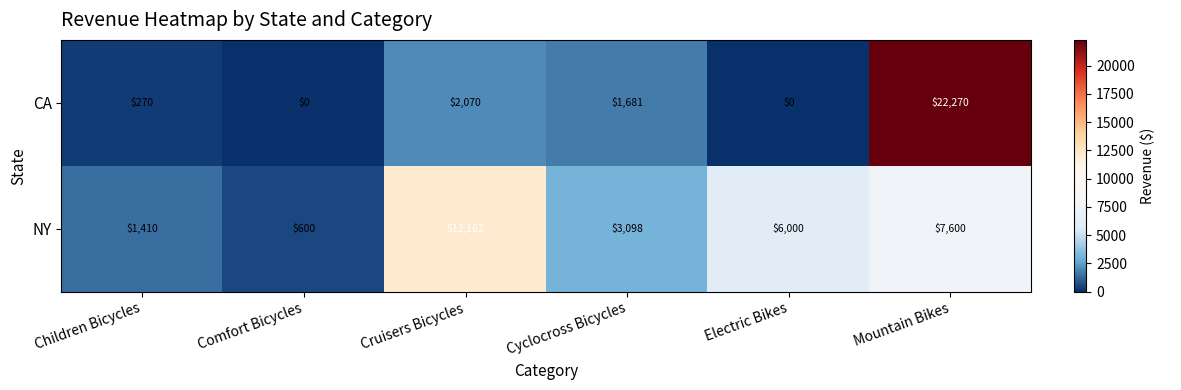

The NY series shows 1410 at Children Bicycles. True or false?

True